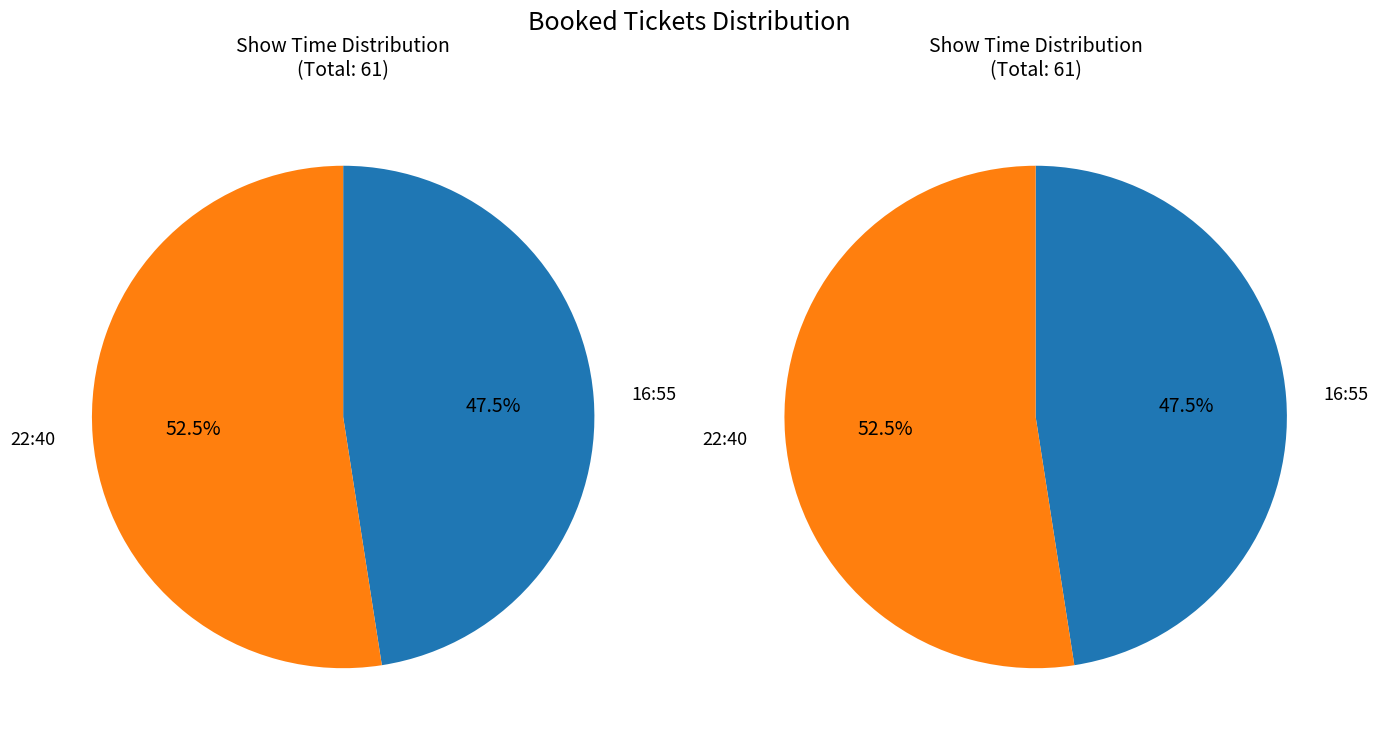

Which slice is the largest?

22:40